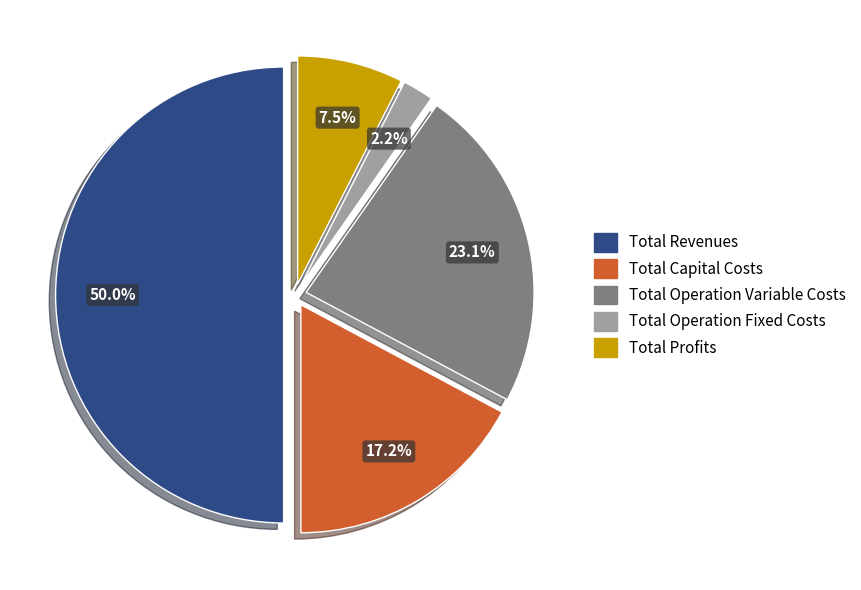

Which has a higher value, Total Operation Variable Costs or Total Capital Costs?

Total Operation Variable Costs